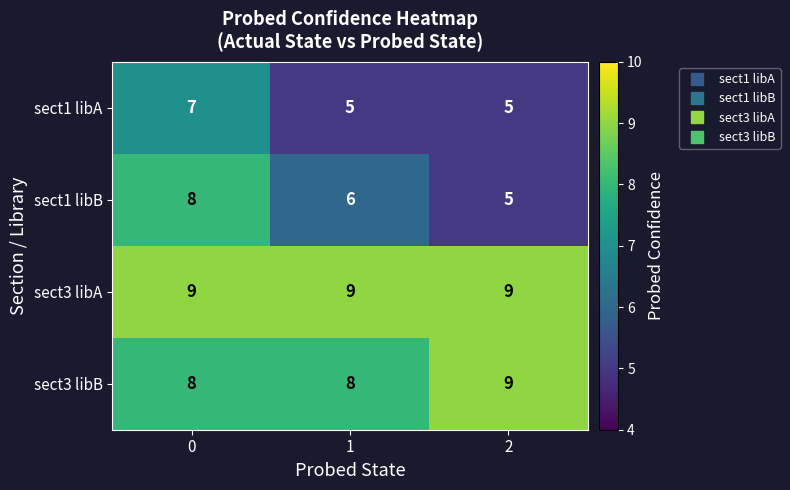

Reading right to left, what are all the values shown in this chart?

sect1 libA: 2=5	1=5	0=7
sect1 libB: 2=5	1=6	0=8
sect3 libA: 2=9	1=9	0=9
sect3 libB: 2=9	1=8	0=8